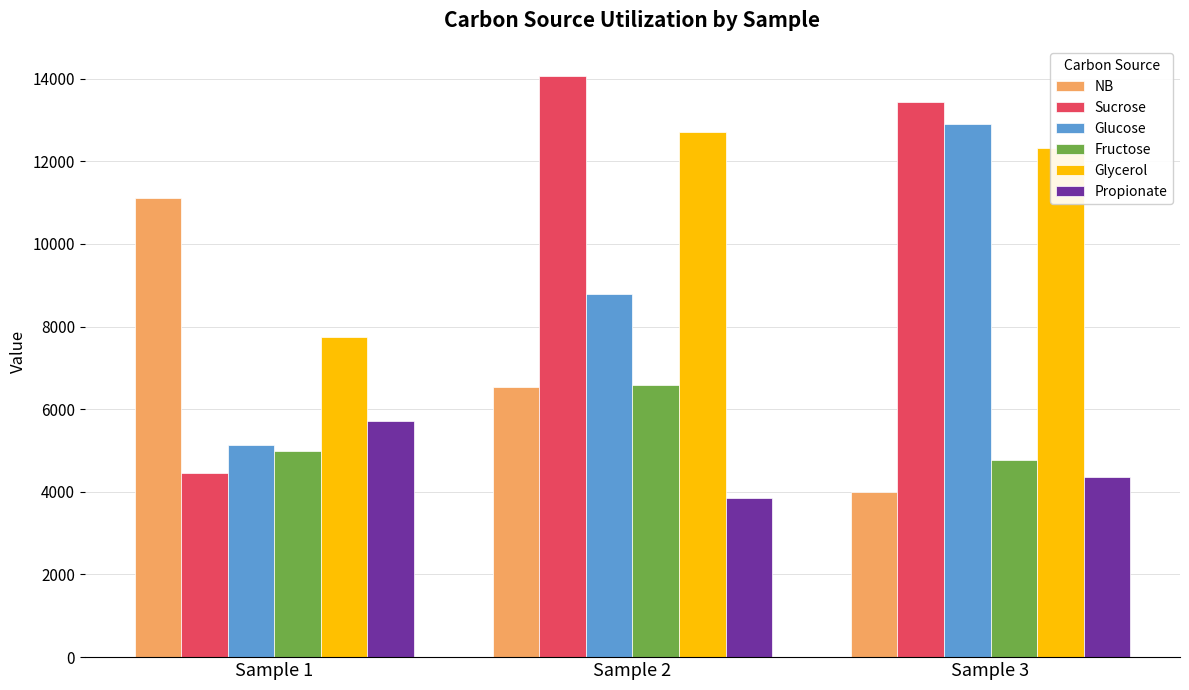

What is the total value across all series at Sample 3?

51794.8